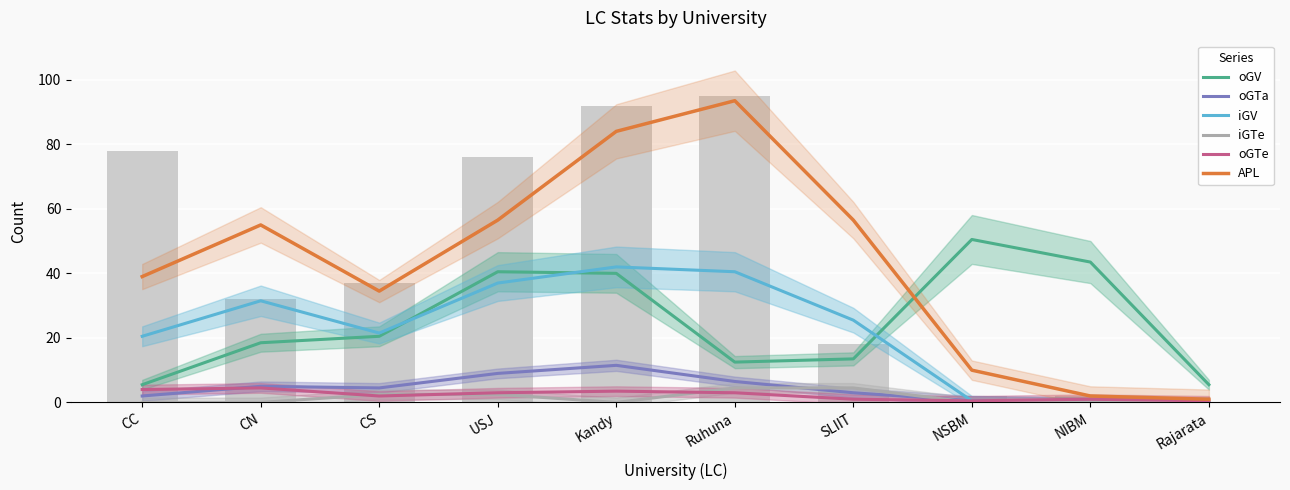

True or false: APL has a value of 34.5 at CS.

True